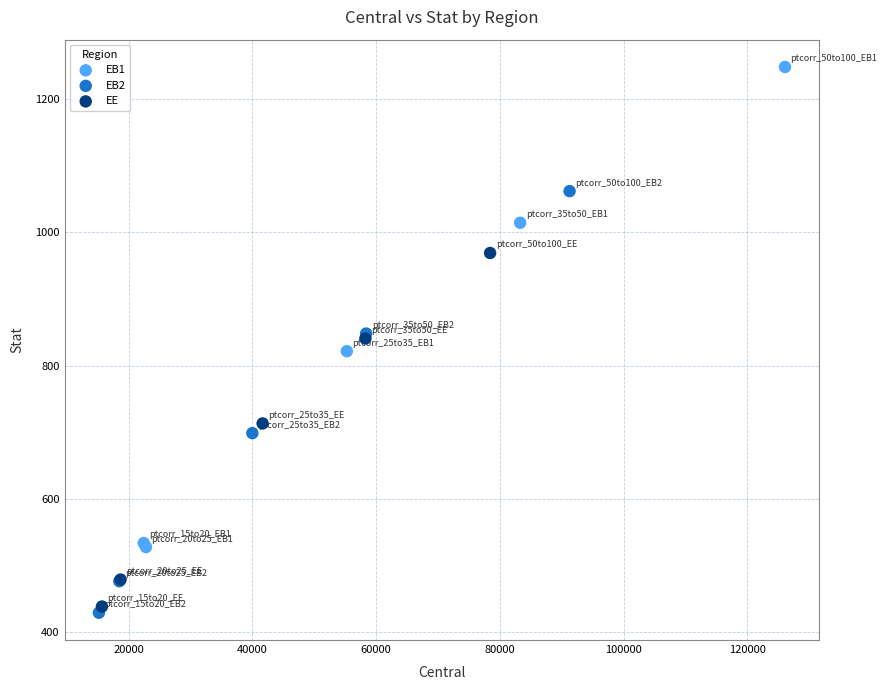

Which series contains the highest Y value?

EB1